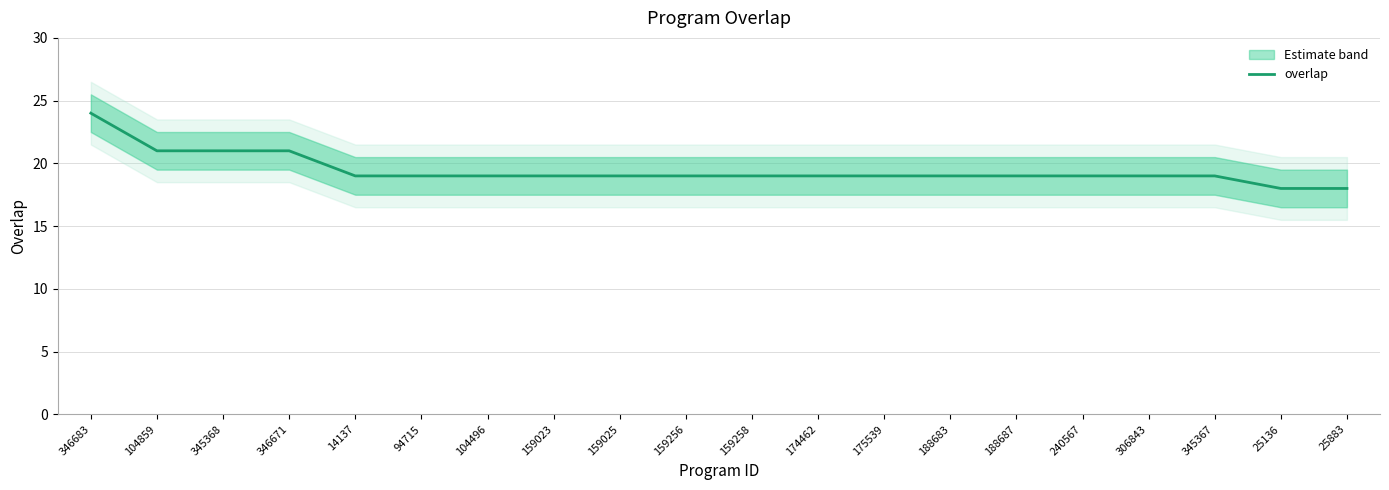

What is the minimum value shown in the chart?

18